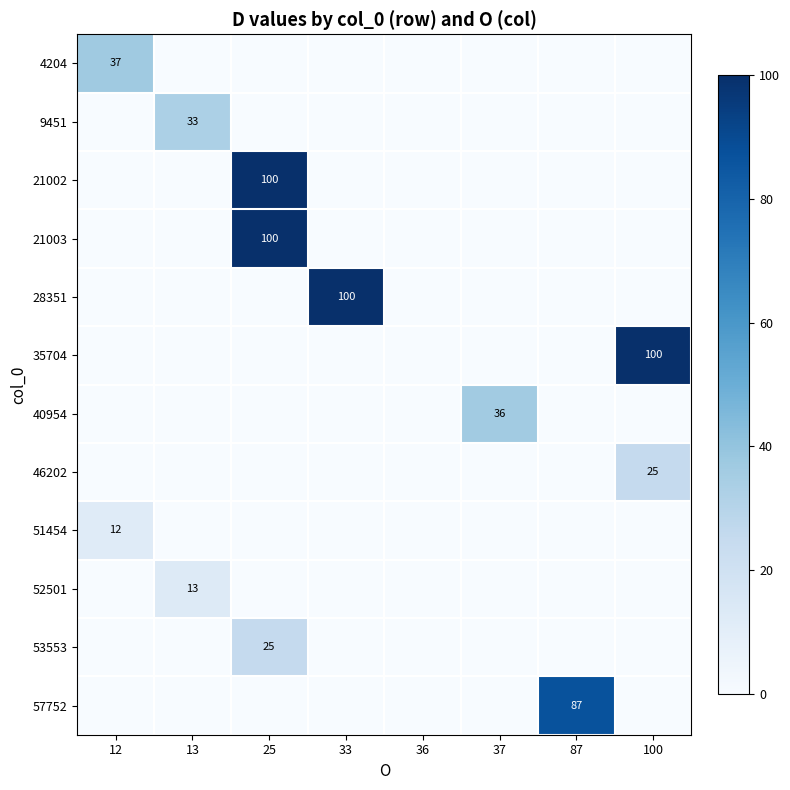

The value of 51454 at 12 is 12. True or false?

True